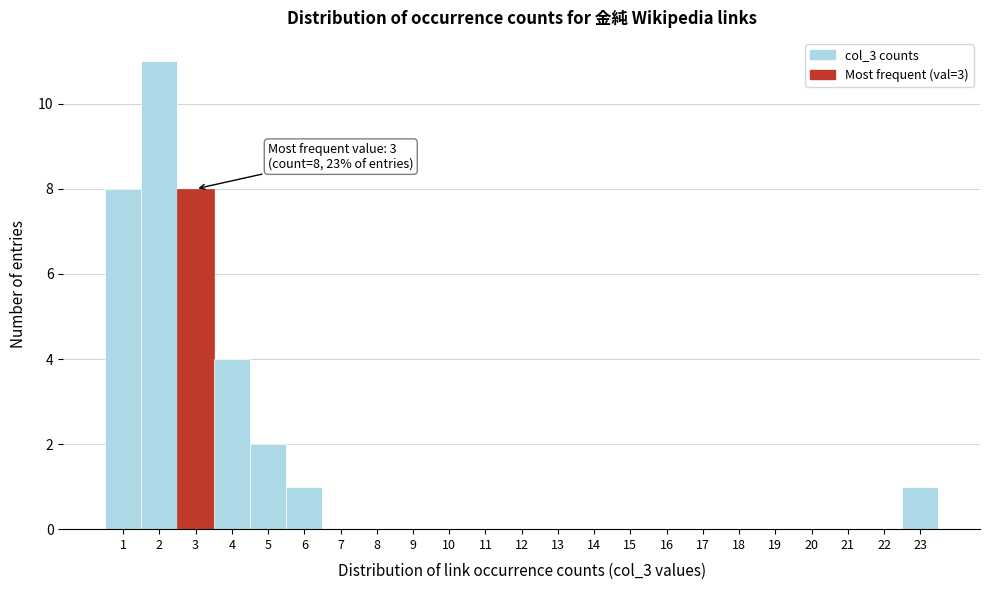

Which range on the x-axis has the tallest bar?

1.5 to 2.5